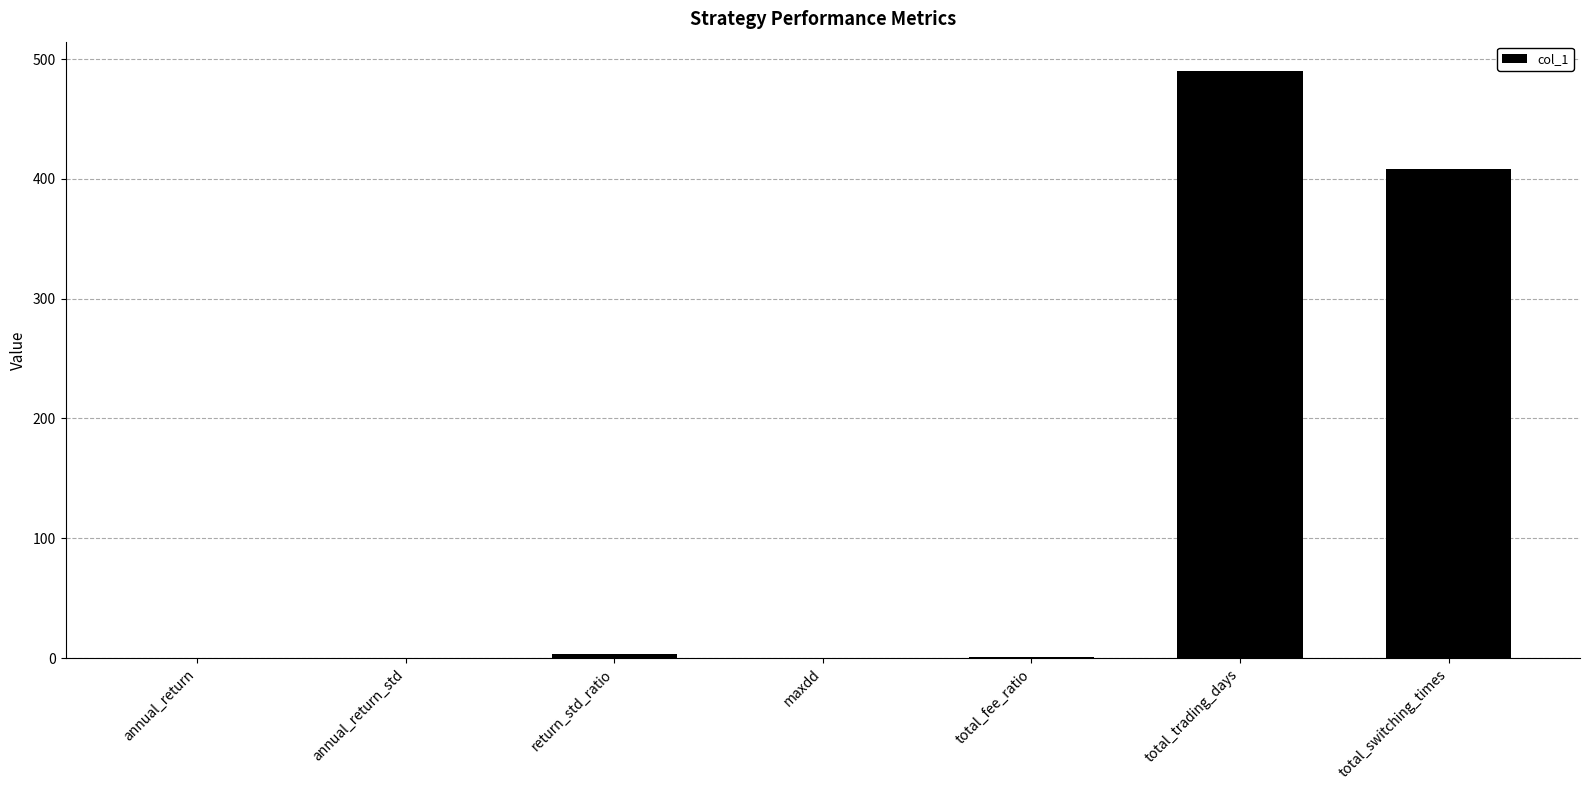

What is the change in value from annual_return_std to total_fee_ratio?

+0.6